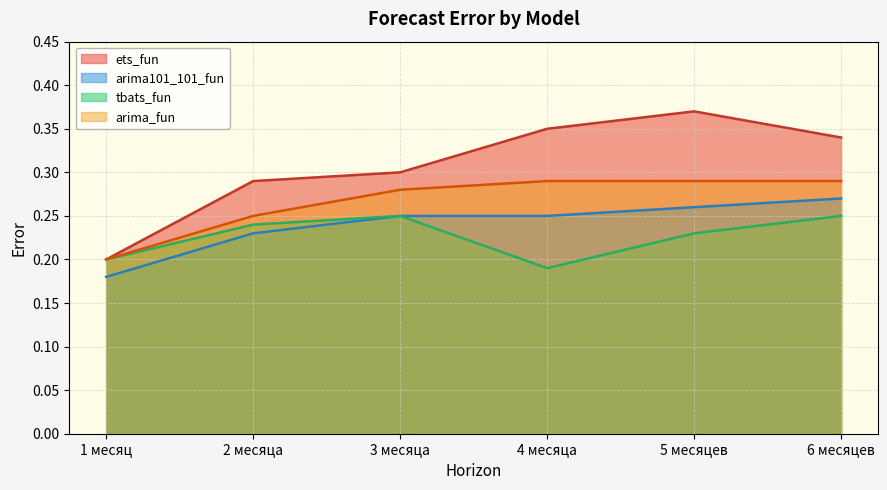

The value of arima_fun at 5 месяцев is 0.1. True or false?

False